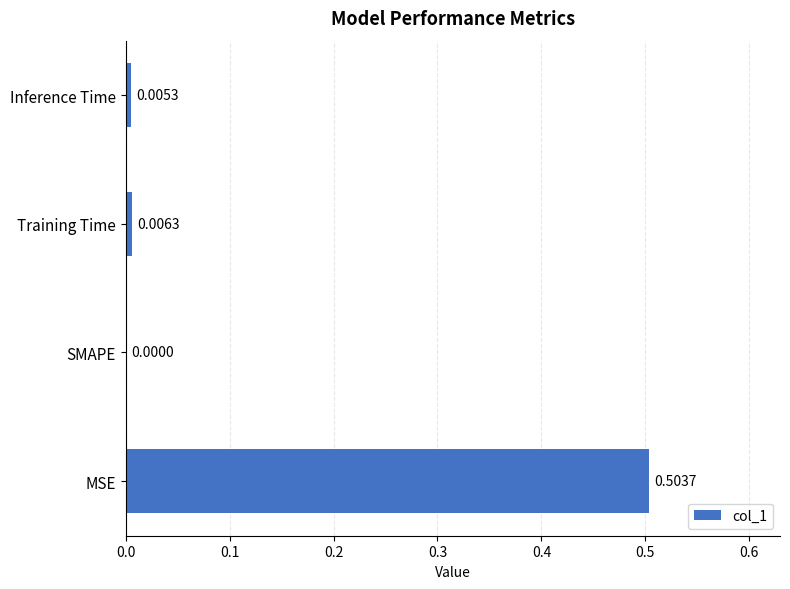

Between Training Time and SMAPE, which is larger?

Training Time